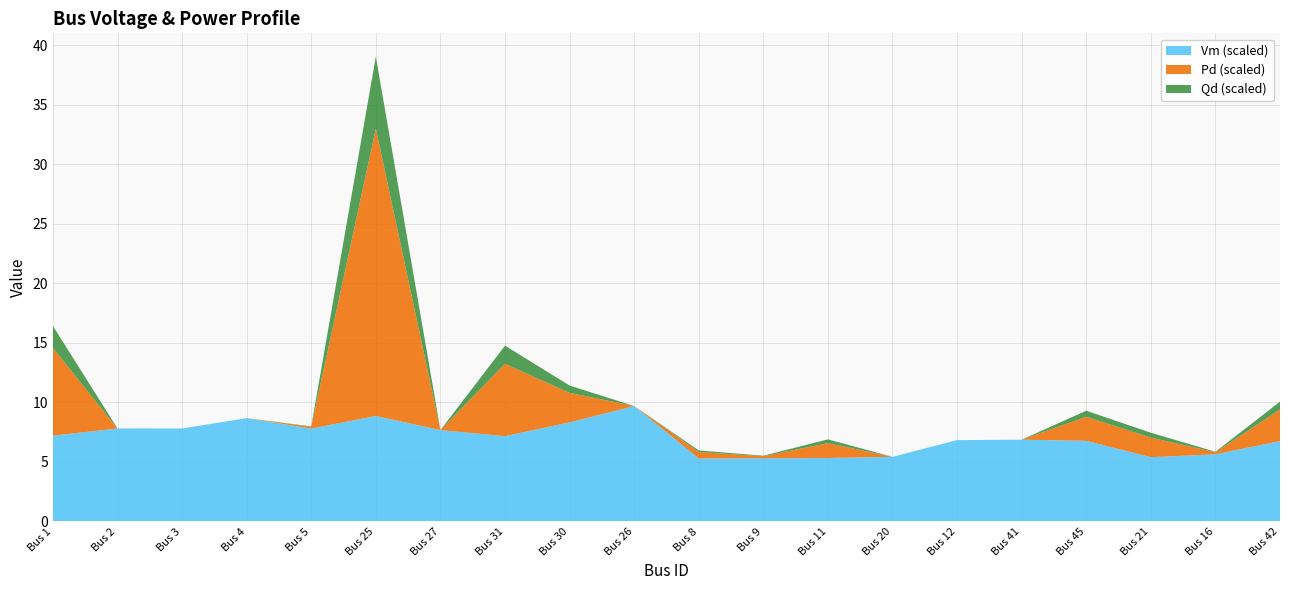

At which category is the sum across all series the highest?

Bus 25